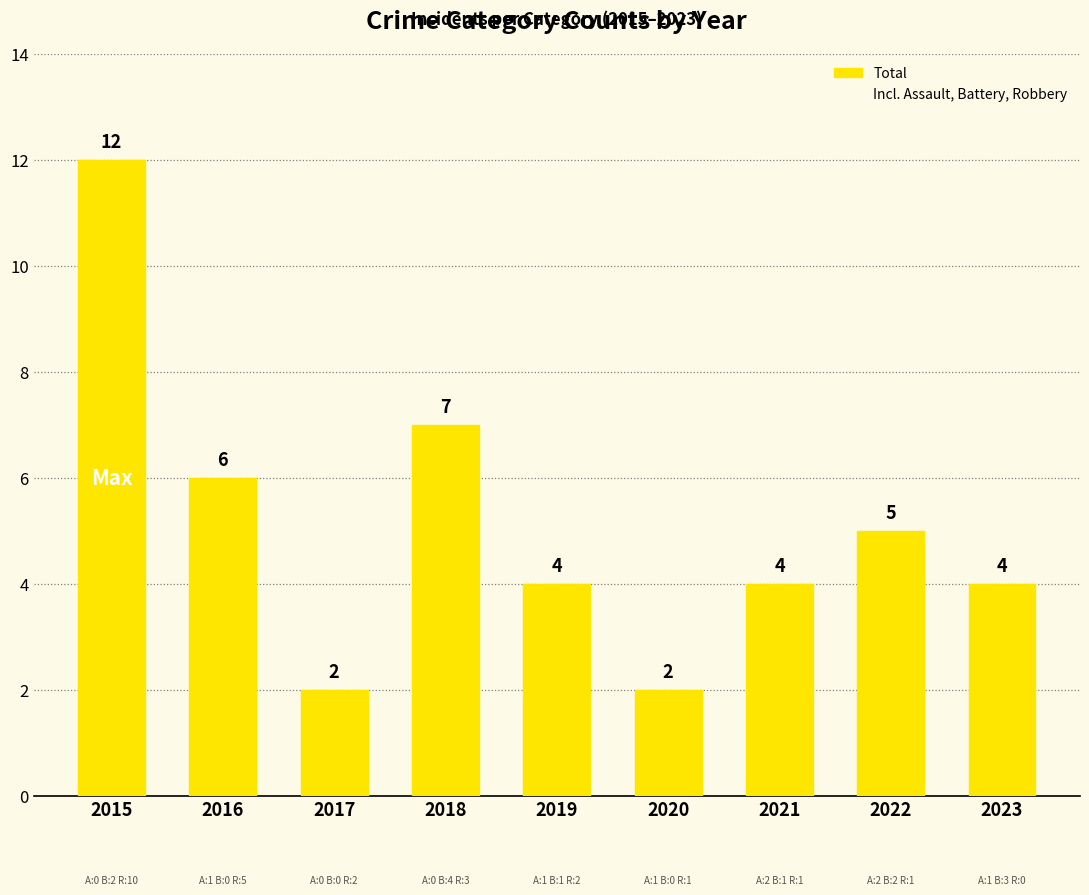

Where does the data first go above 4?

2015